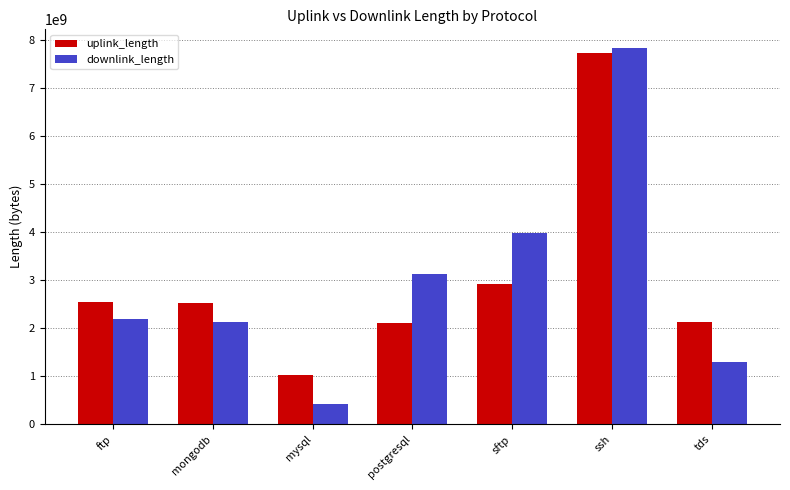

At postgresql, list the series in order from smallest to largest.

uplink_length, downlink_length